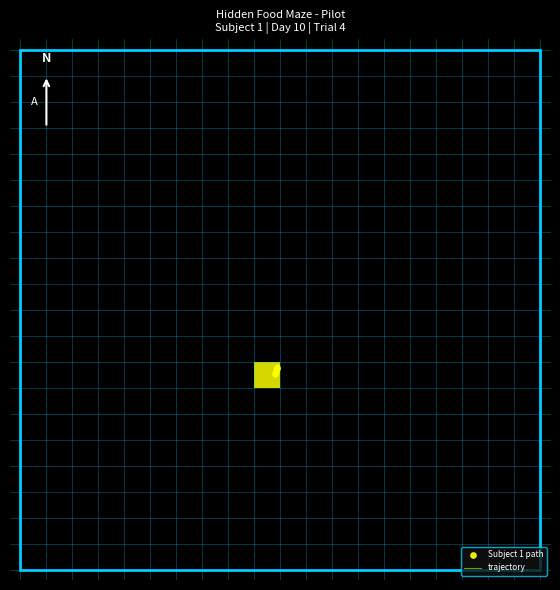

Count the number of categories in the chart.

20